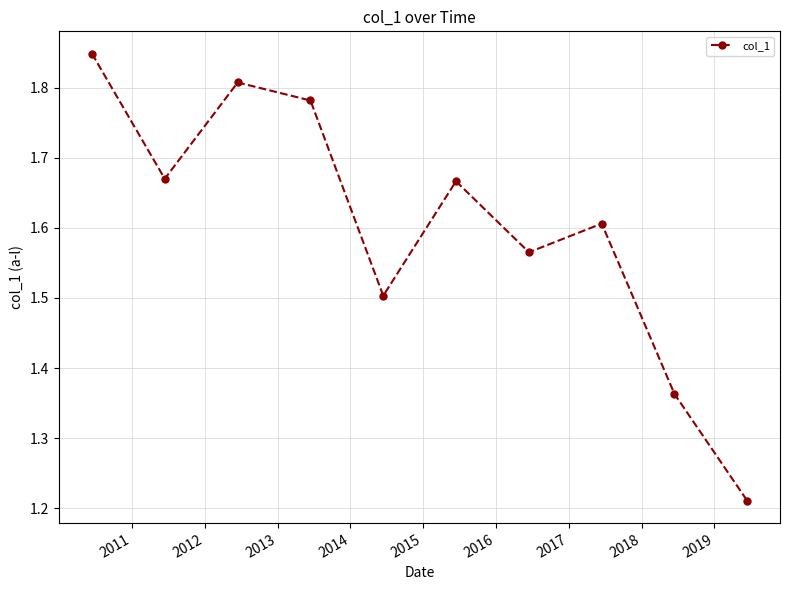

How many points are lower than both their immediate neighbors (excluding endpoints)?

3